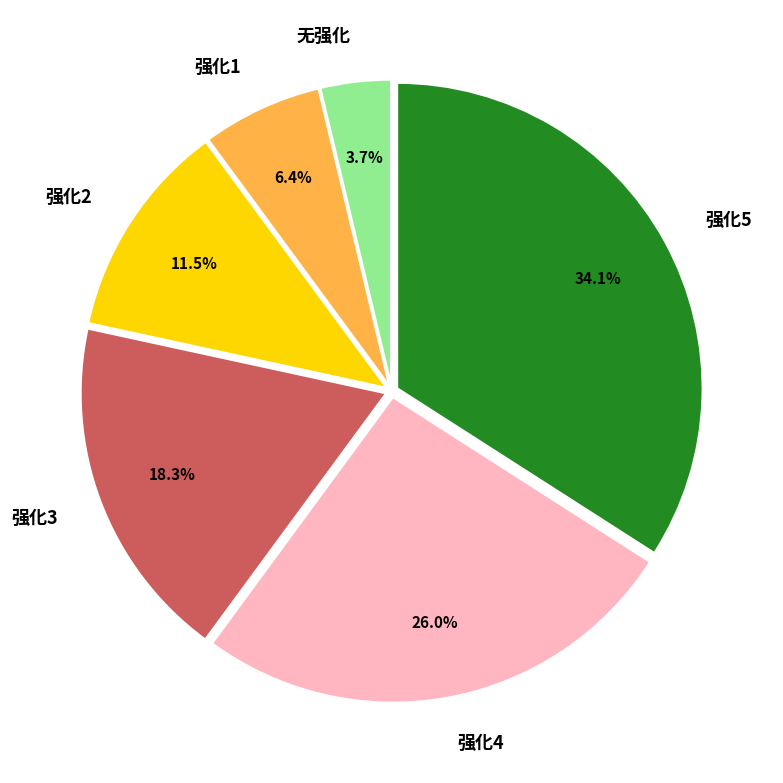

Which category has the smallest portion of the pie?

无强化